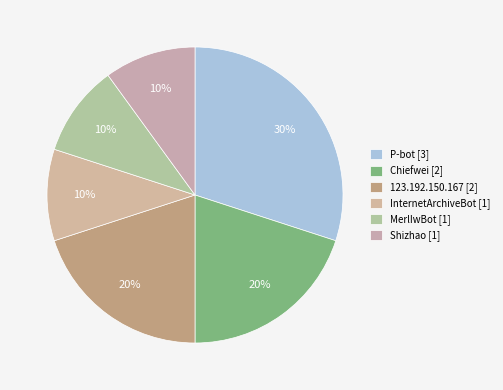

What is the total percentage of 123.192.150.167 and InternetArchiveBot?

30.0%